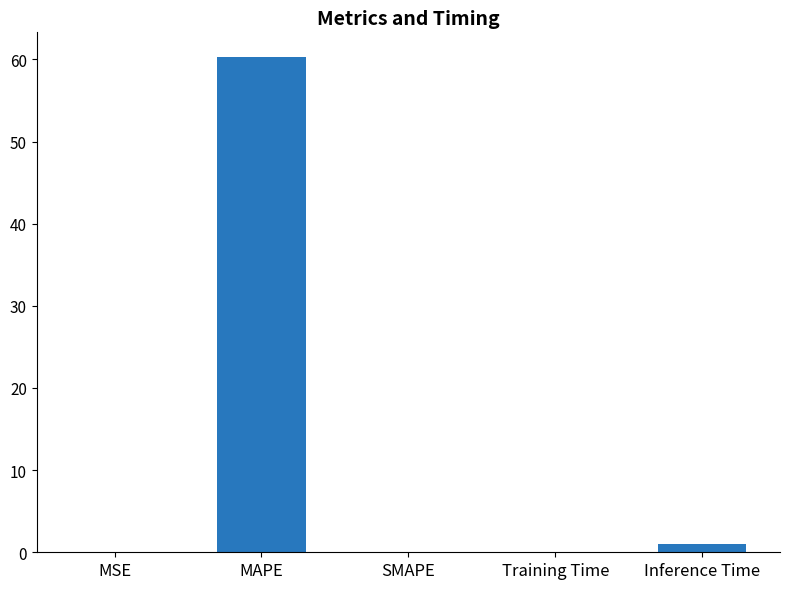

The value at MAPE is 60.3. True or false?

True